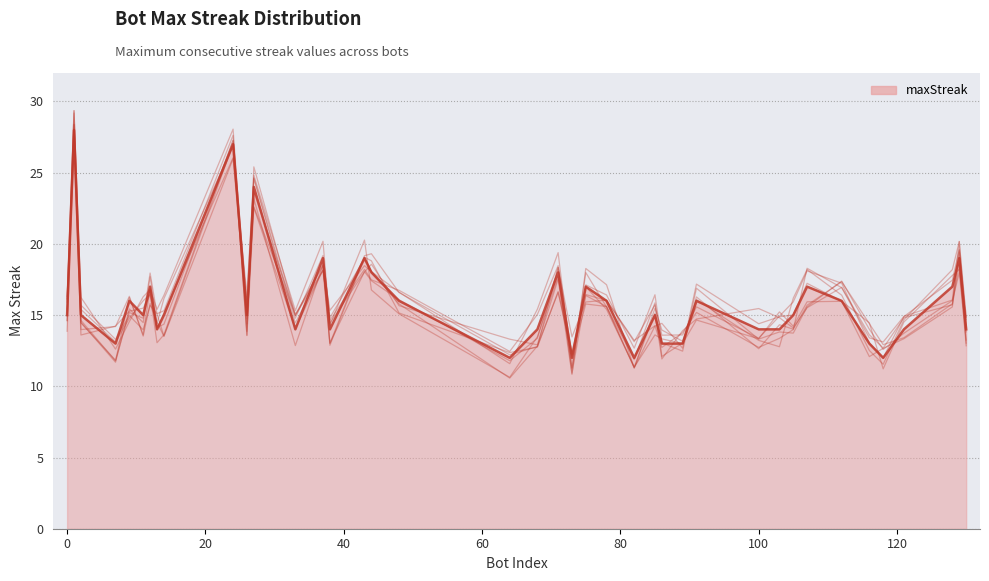

How many points are higher than both their immediate neighbors (excluding endpoints)?

14